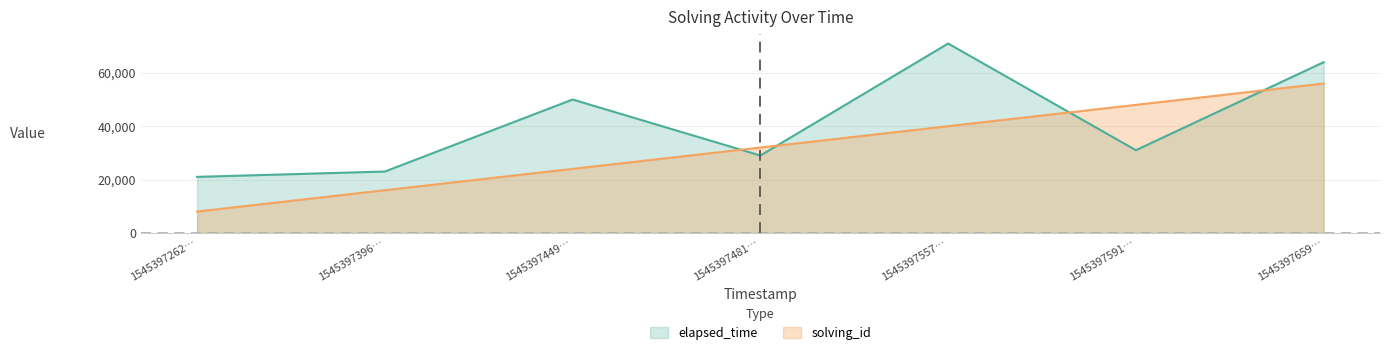

Does the chart have visible grid lines?

Yes